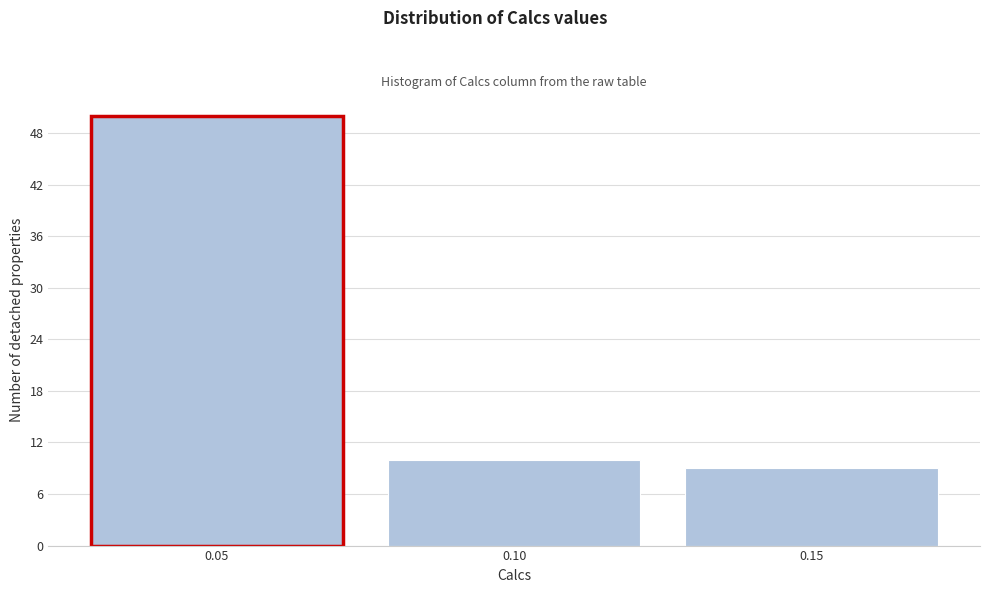

Reading left to right, transcribe this chart: for each bar, give the range it covers on the x-axis and its height. The values are not printed on the chart, so give them approximately, as read against the axis.

0.025 to 0.075: 50
0.075 to 0.125: 10
0.125 to 0.175: 9